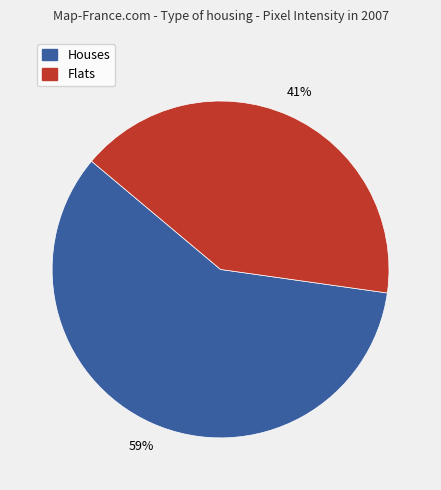

Is there any slice that represents more than half of the pie?

Yes